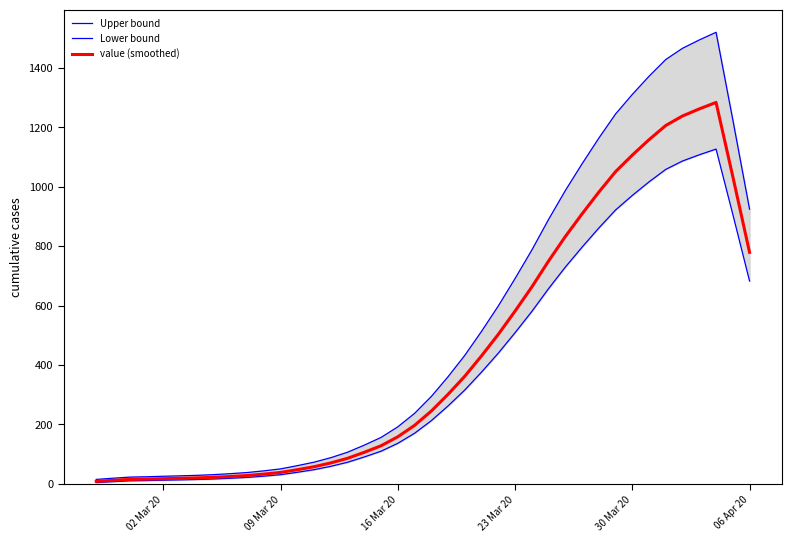

What is the highest value of the value (smoothed) series?

1284.4